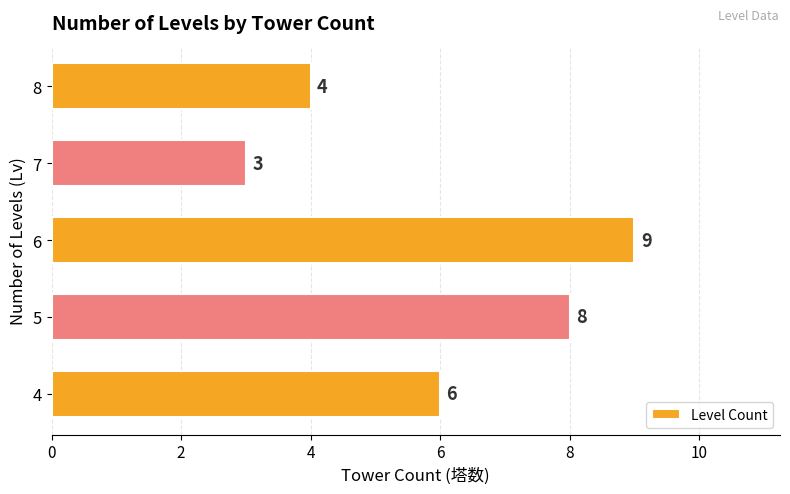

What is the sum of all values?

30